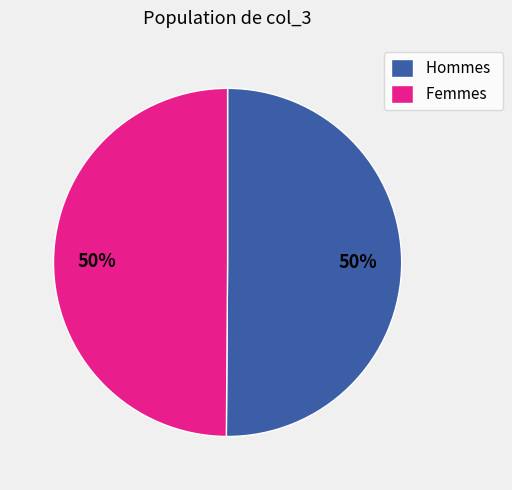

How many slices are in this pie chart?

2